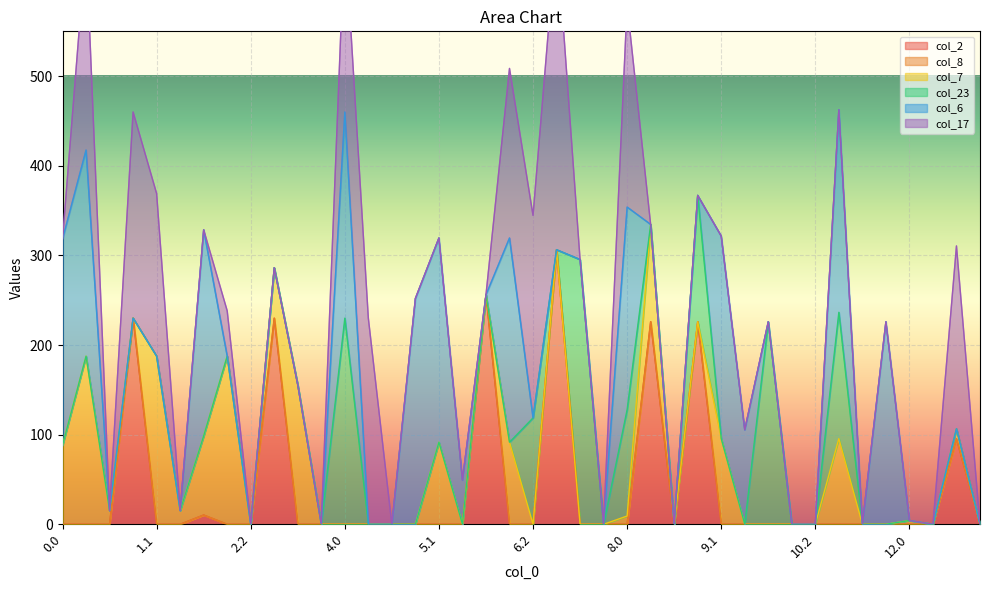

True or false: col_23 has a value of 0.0 at 12.1.

True